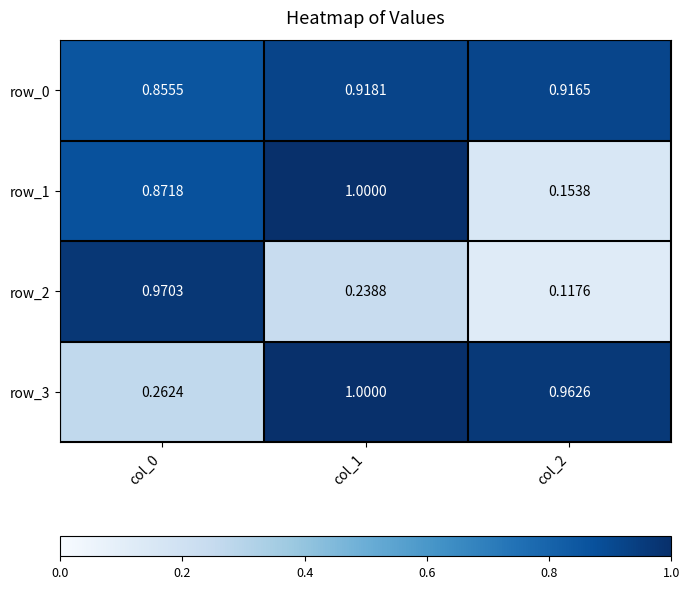

At which category does the chart reach its minimum across all series?

col_2